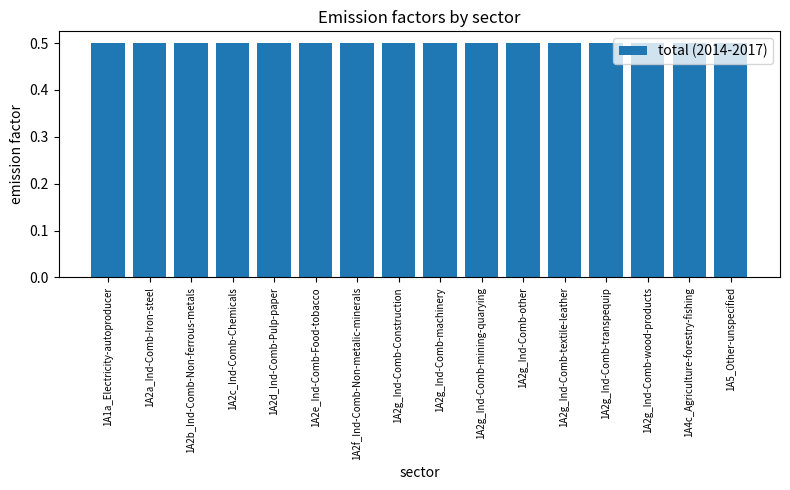

At which label is X2015 closest to 0?

1A1a_Electricity-autoproducer